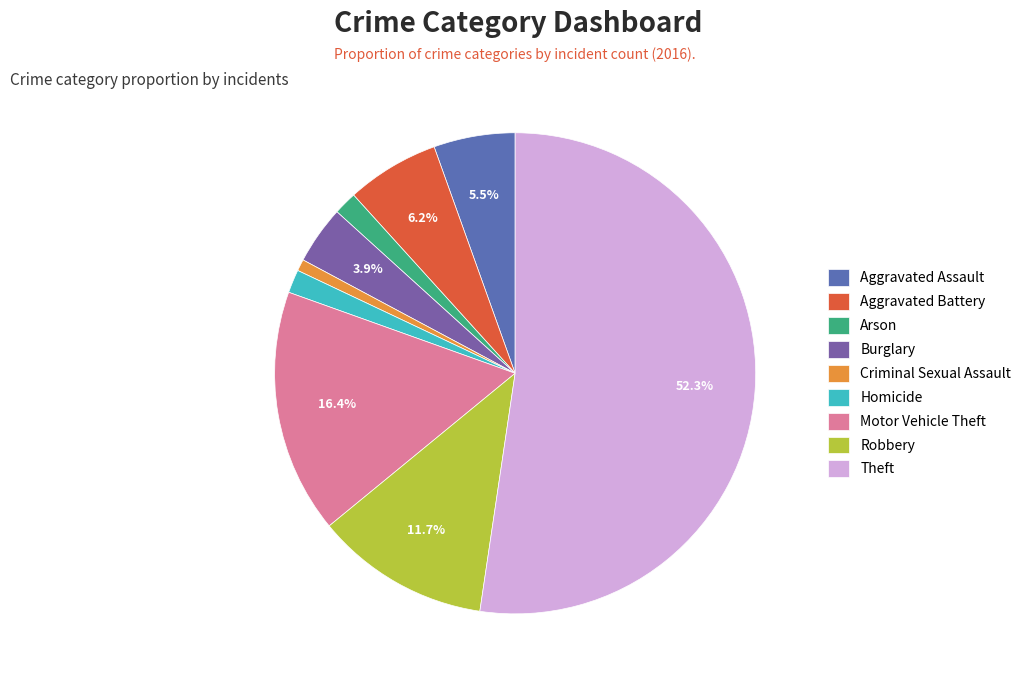

To the nearest percent, what is the difference between the largest and smallest slice percentages?

52%